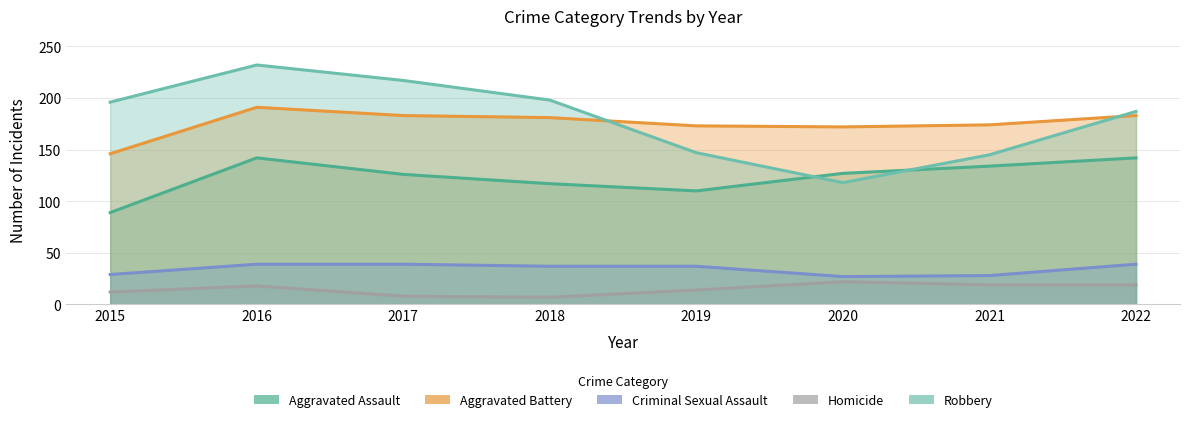

Read the Robbery value at 2015.

196